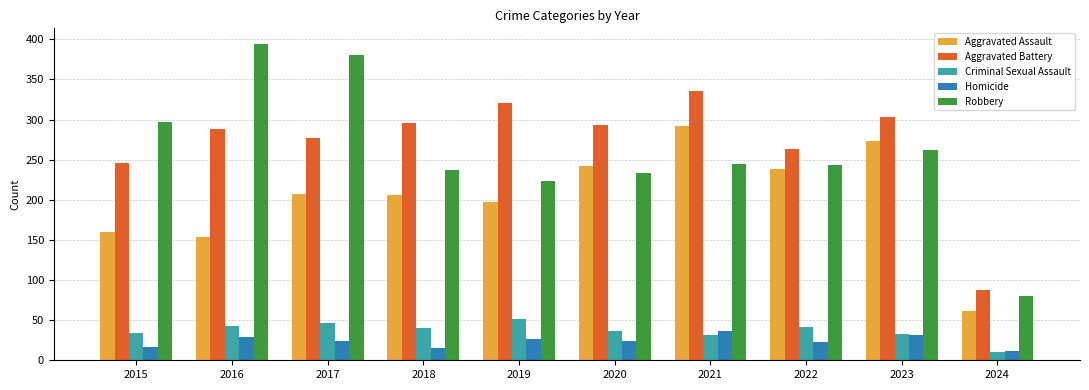

At which category does the chart reach its minimum across all series?

2024